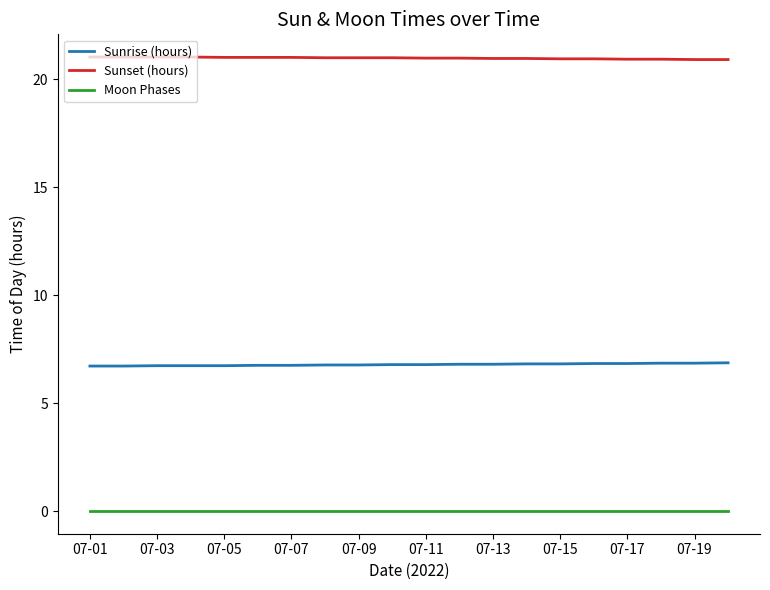

True or false: Sunrise (hours) and Sunset (hours) cross at least once.

False